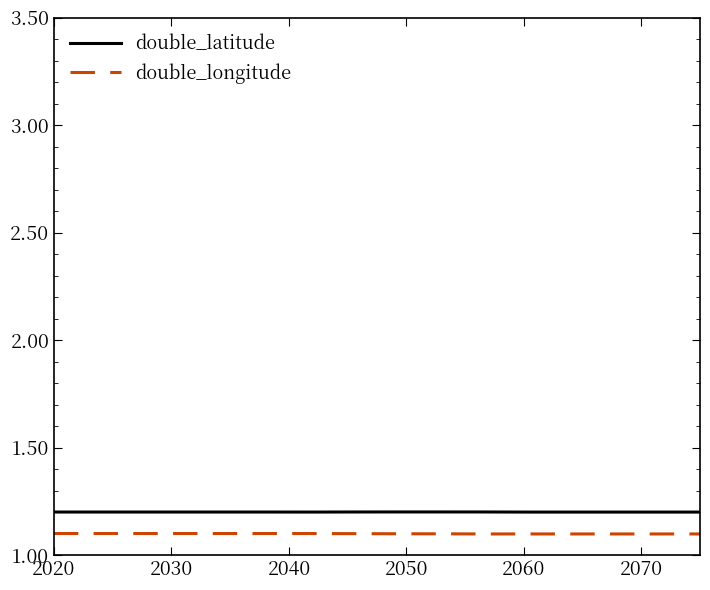

True or false: double_latitude and double_longitude cross at least once.

False